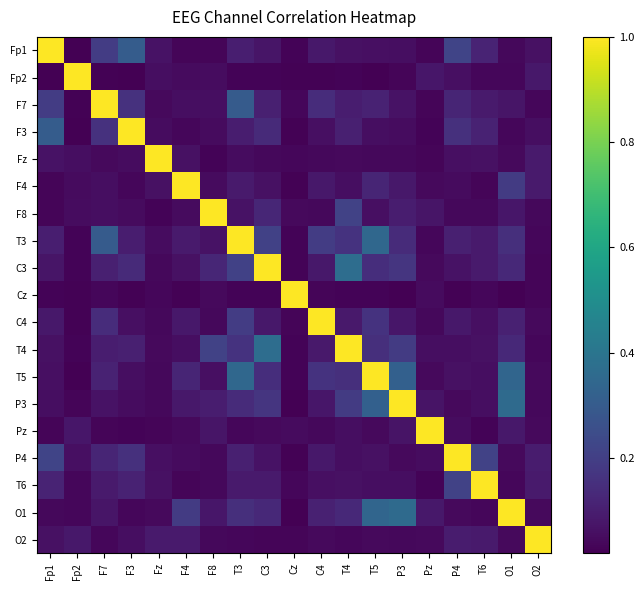

Between Fp1 and F4, which is larger?

Fp1